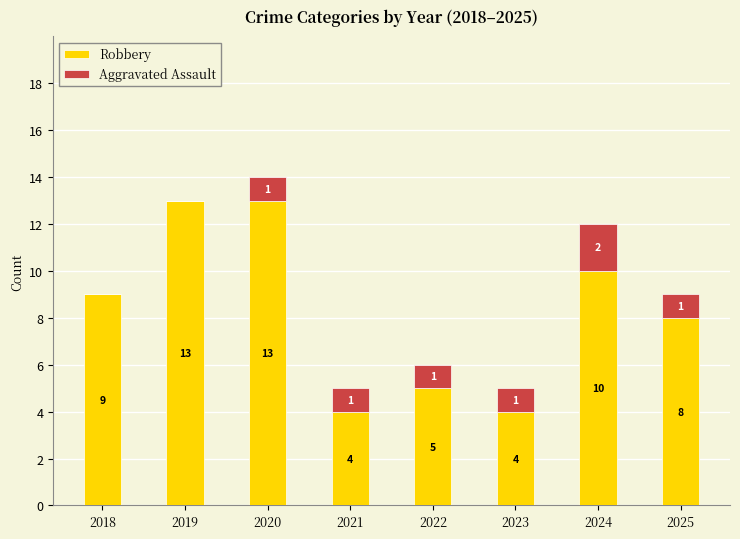

The Robbery series shows 4 at 2021. True or false?

True